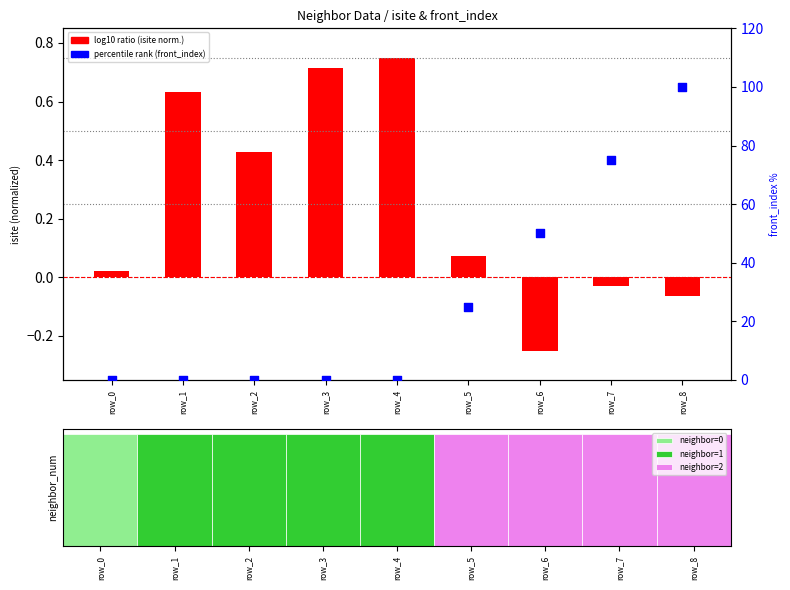

Is the value of log10 ratio at row_5 greater than the value of percentile rank within the sample at row_0?

Yes